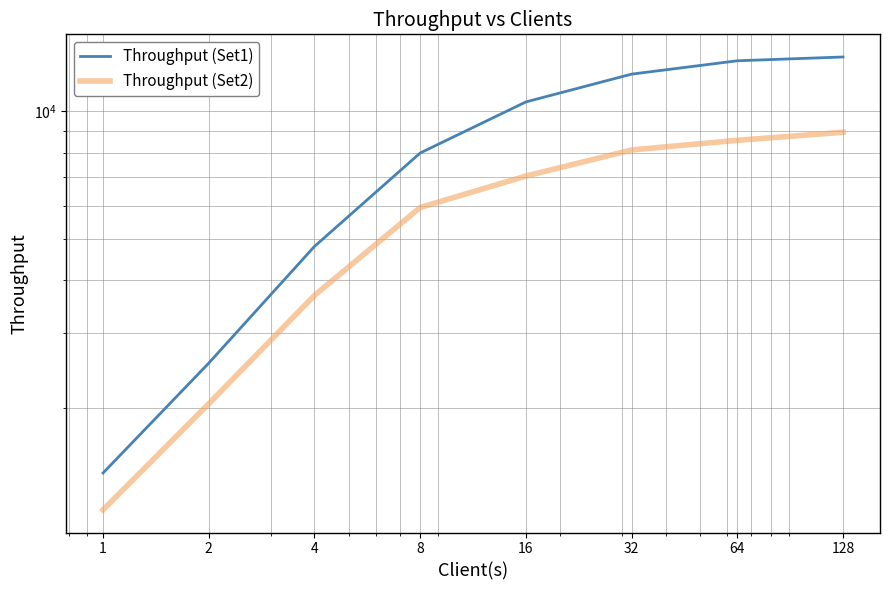

What is the sum of all Throughput (Set2) values?

45454.3